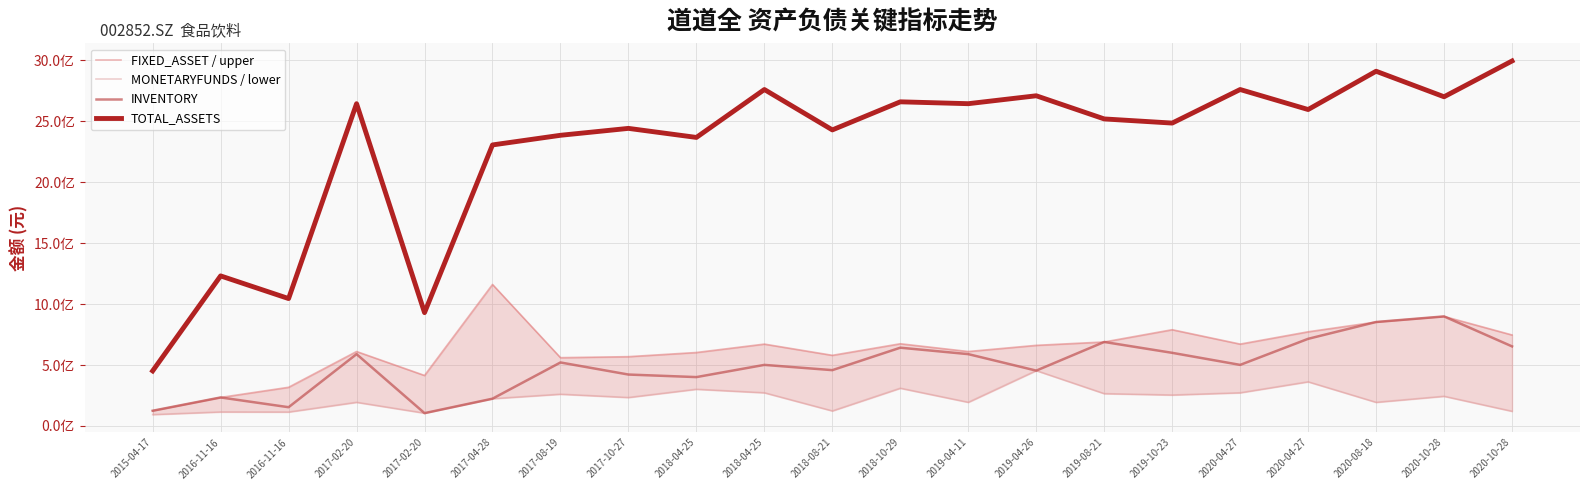

In FIXED_ASSET / upper, how many points are higher than both neighbors (excluding endpoints)?

6